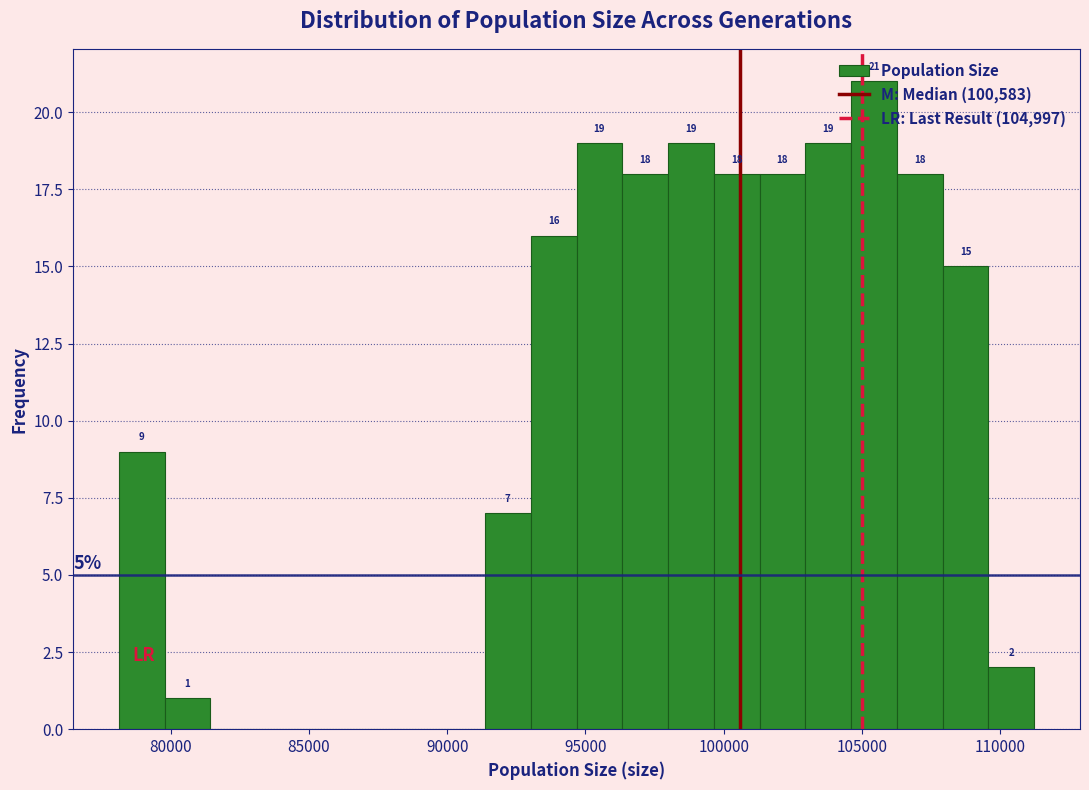

Read against the x-axis, roughly where is the centre of the tallest bar?

105500